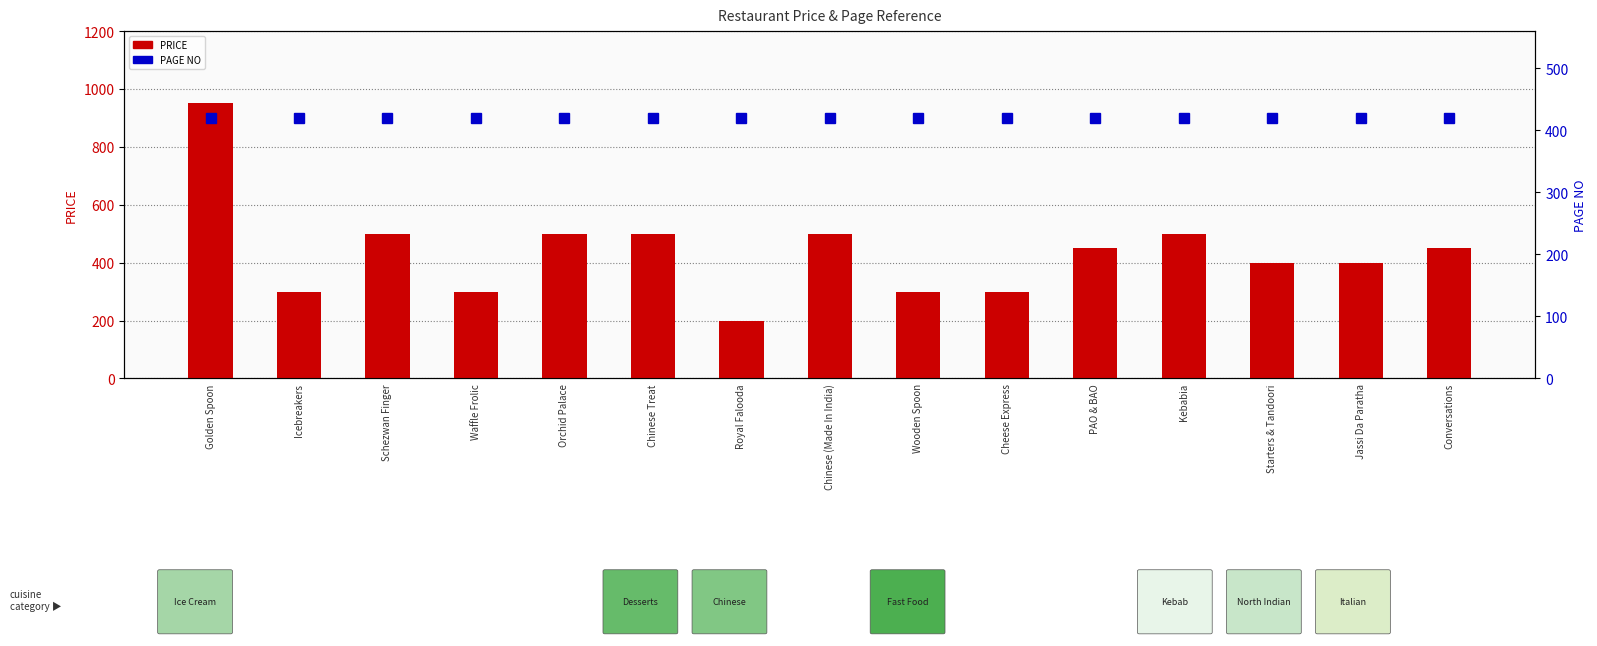

Rank the series at Chinese (Made In India) from lowest to highest value.

PAGE NO, PRICE